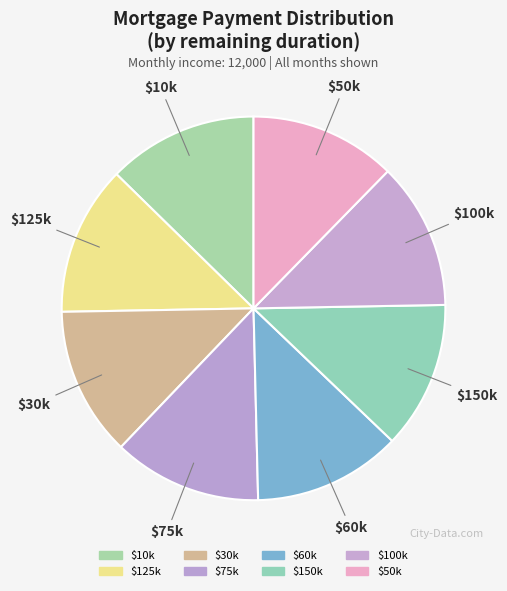

How many segments does this pie chart have?

8